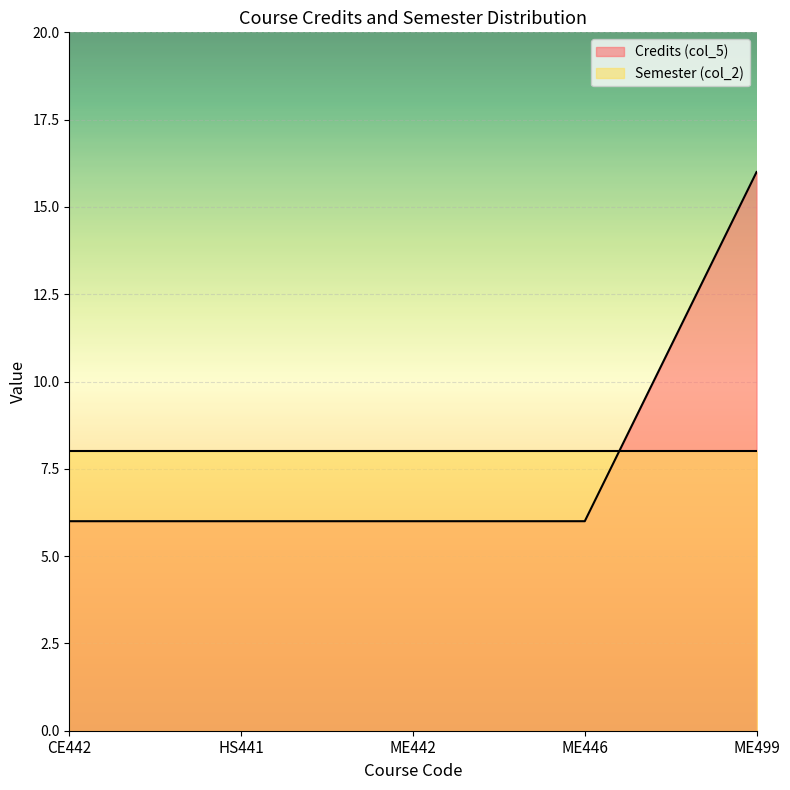

List the labels in order of value, smallest first.

CE442, HS441, ME442, ME446, ME499